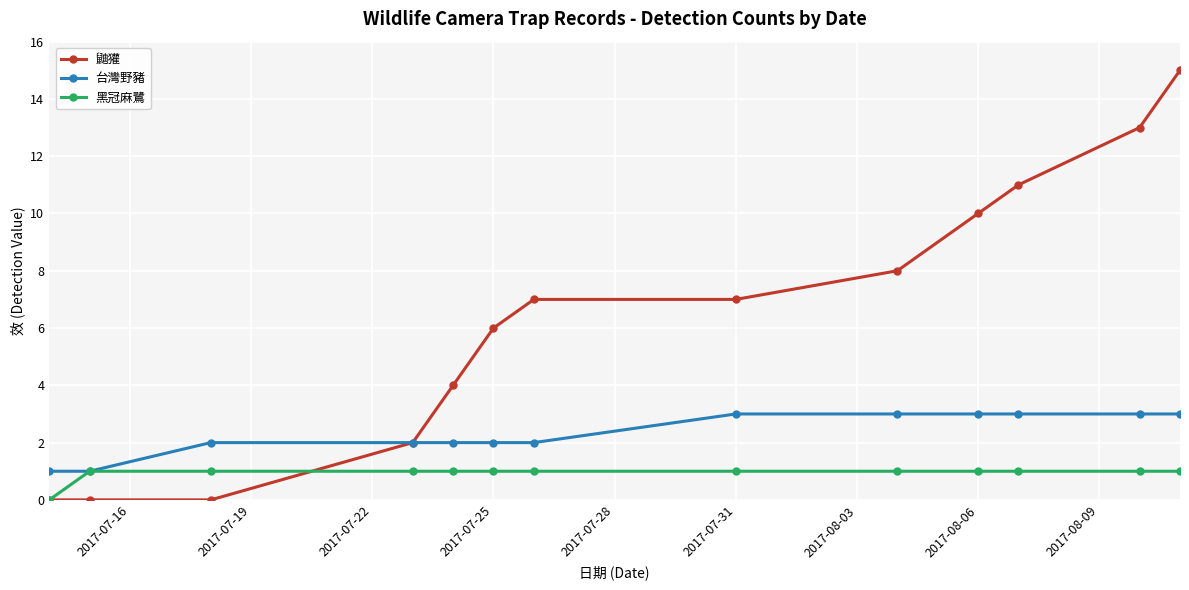

After their last crossing, which series has the higher values: 鼬獾 or 黑冠麻鷺?

鼬獾